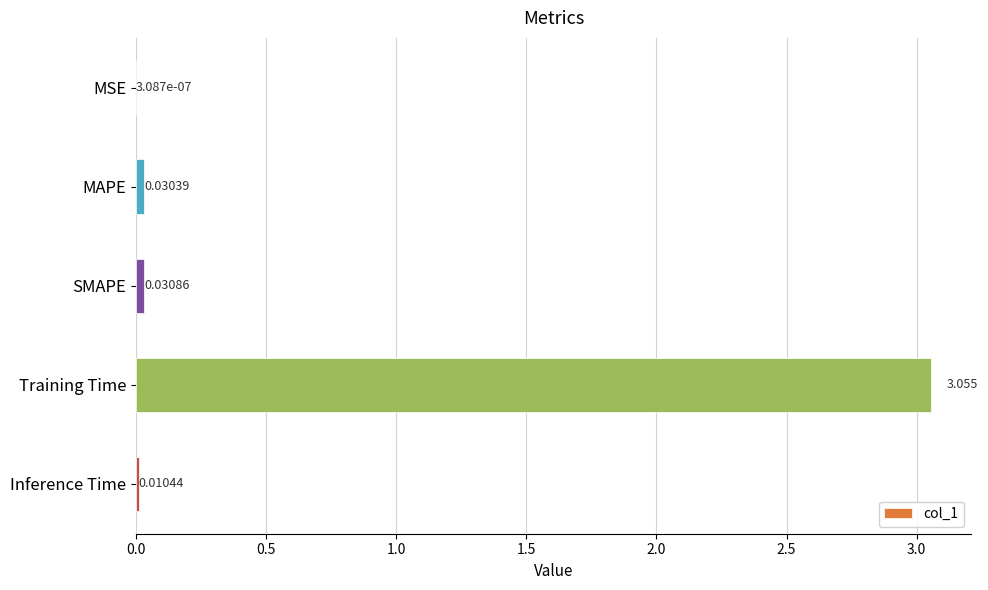

Does the chart contain stacked bars?

No